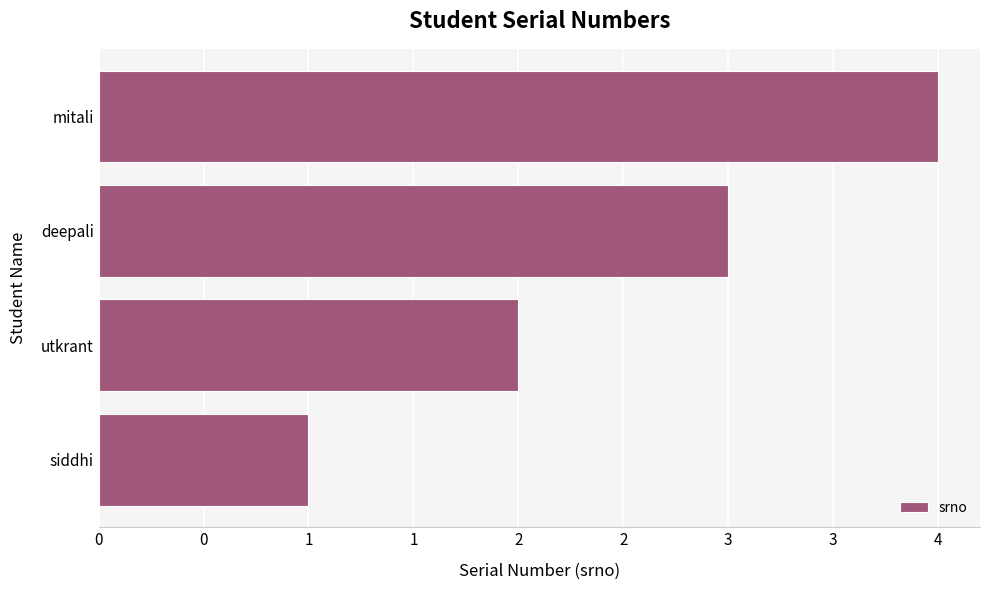

Are the bars grouped side by side (vs. stacked)?

No